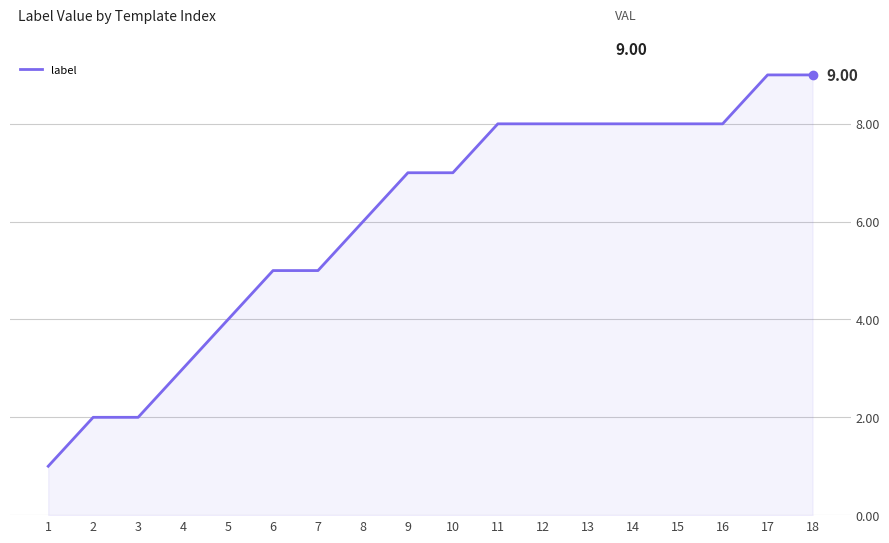

The value at 6 is 5. True or false?

True